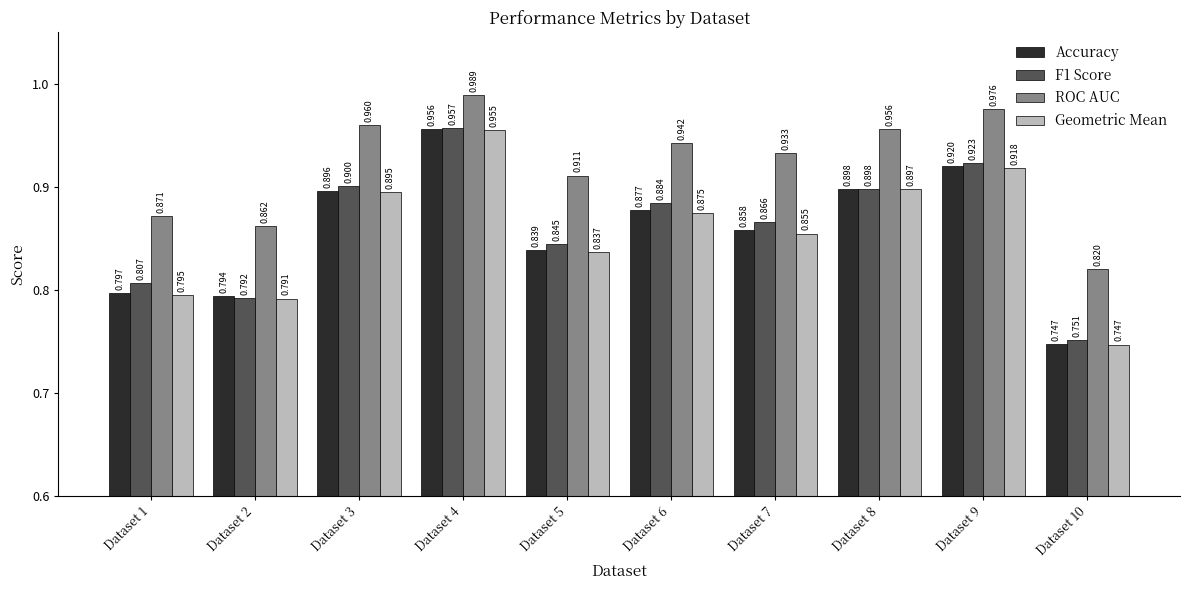

Which series has the largest total across all categories?

ROC AUC